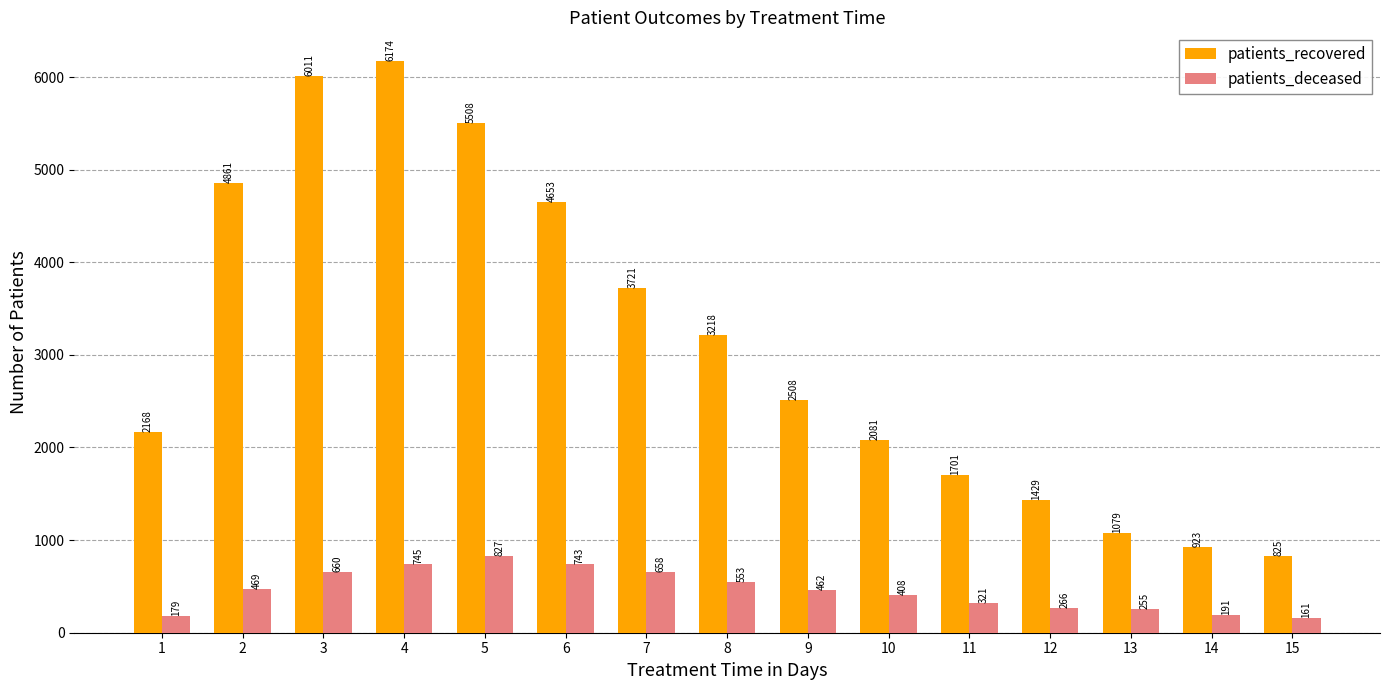

Reading left to right, extract all data points from this chart.

patients_recovered: 2168	4861	6011	6174	5508	4653	3721	3218	2508	2081	1701	1429	1079	923	825
patients_deceased: 179	469	660	745	827	743	658	553	462	408	321	266	255	191	161